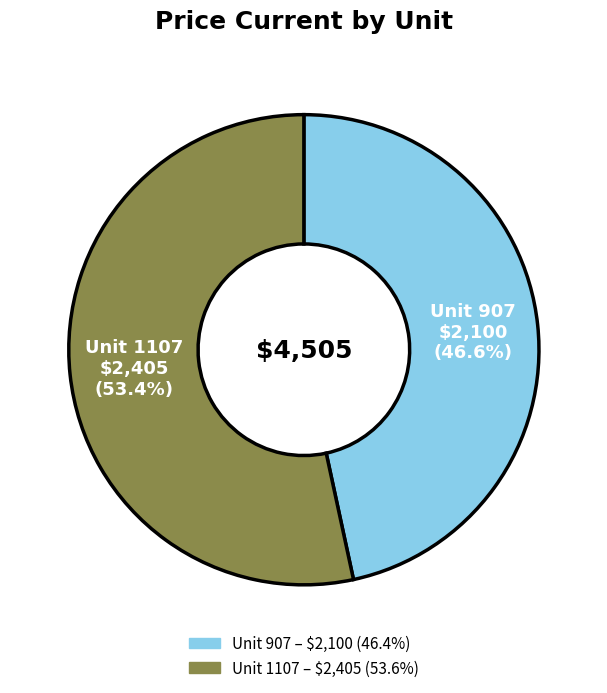

Is there any slice that represents more than half of the pie?

Yes